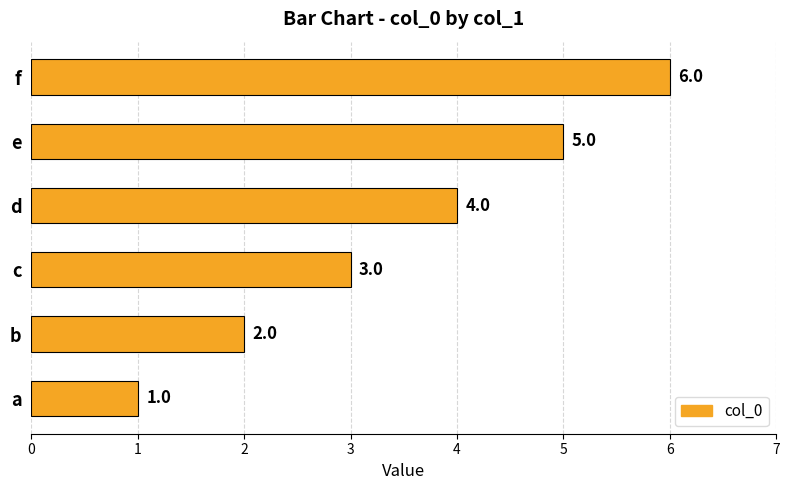

How many bars are there in total?

6